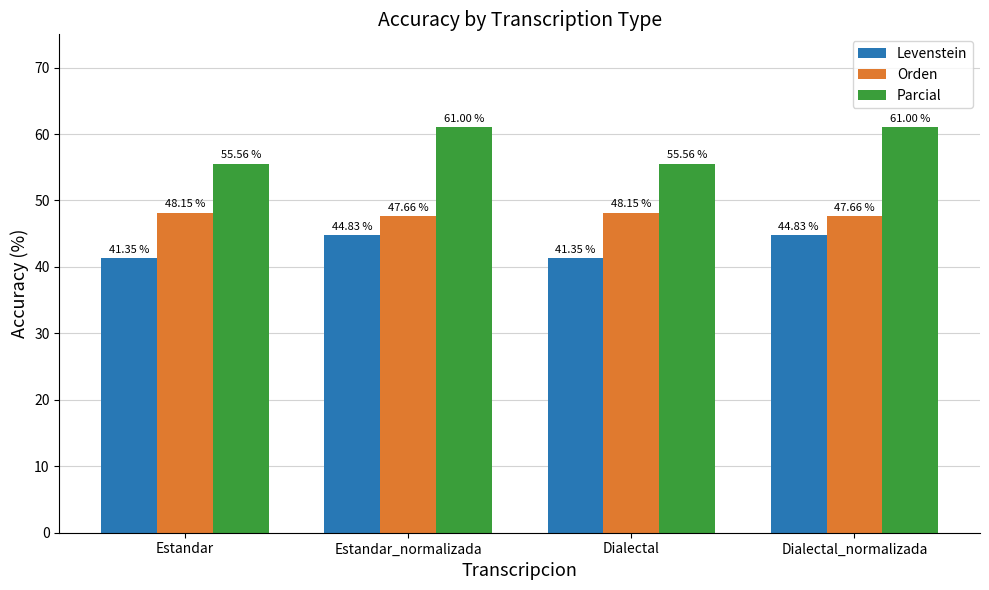

What is the difference between the maximum and minimum values in the Parcial series?

5.4